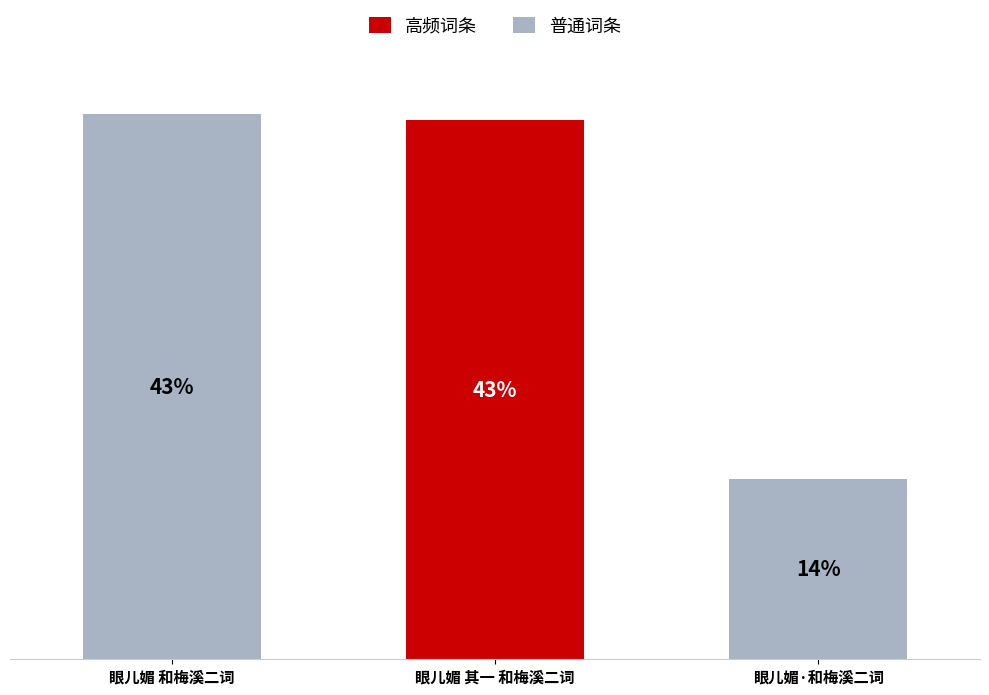

True or false: the data shows 274031 at 眼儿媚·和梅溪二词.

True